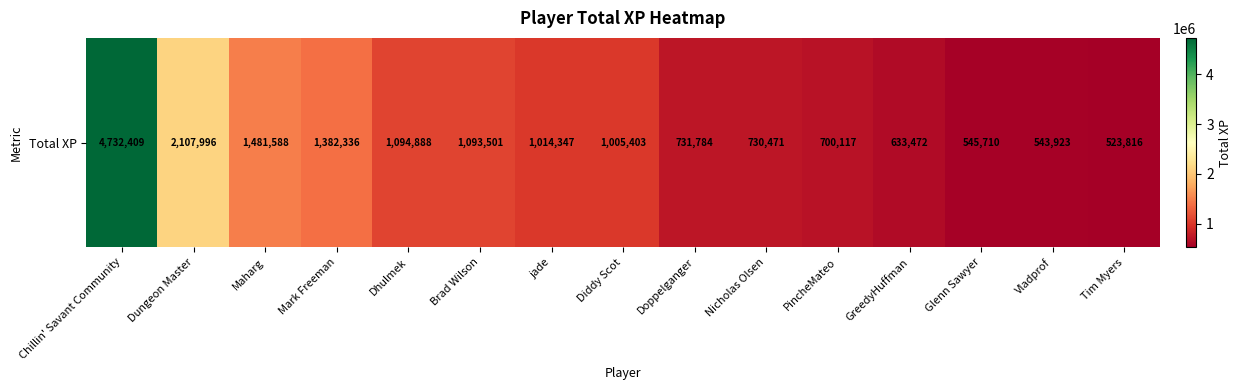

What is the change in value from Diddy Scot to Tim Myers?

-481587